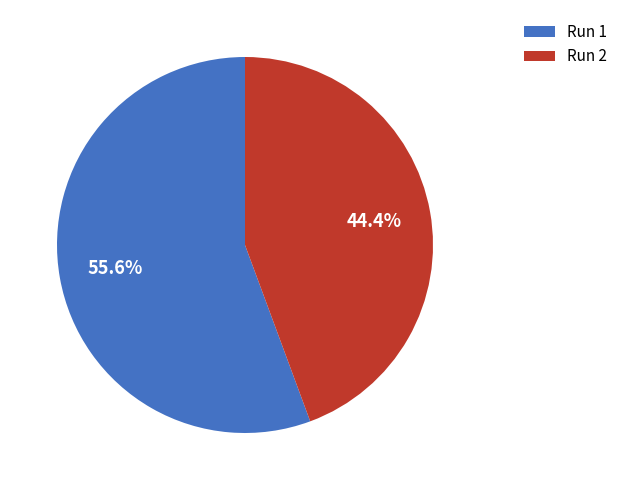

Which slice is the smallest?

Run 2